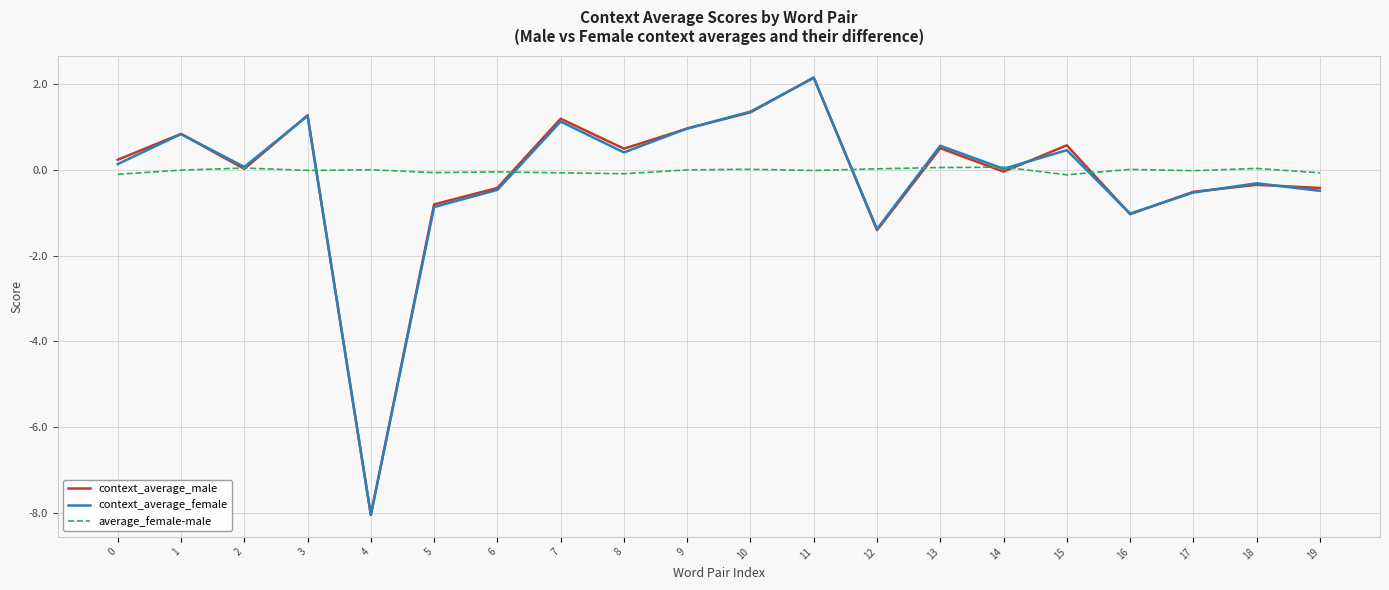

Is the value of context_average_male at 17 greater than the value of context_average_female at 2?

No